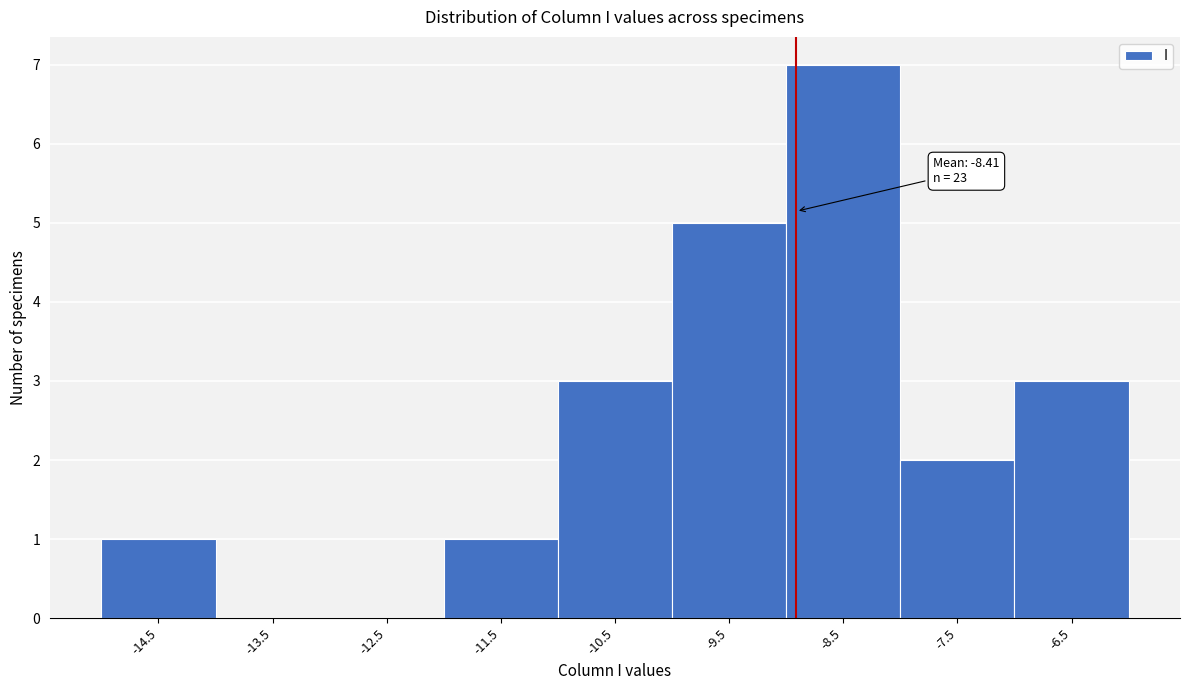

Reading right to left, transcribe all the data shown in this chart.

-6.5=3	-7.5=2	-8.5=7	-9.5=5	-10.5=3	-11.5=1	-12.5=0	-13.5=0	-14.5=1